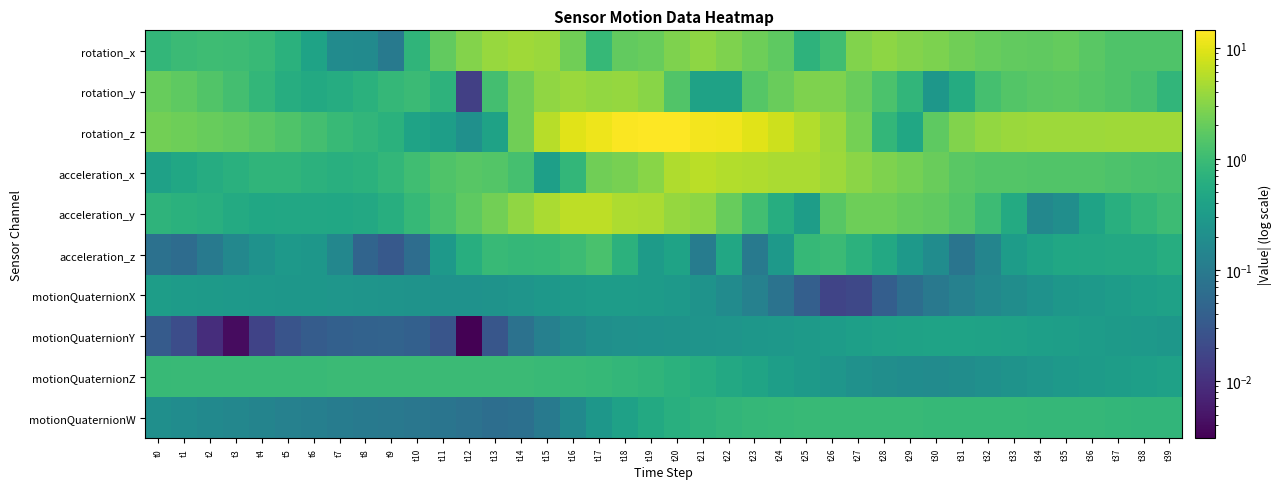

How many series are shown in this chart?

10